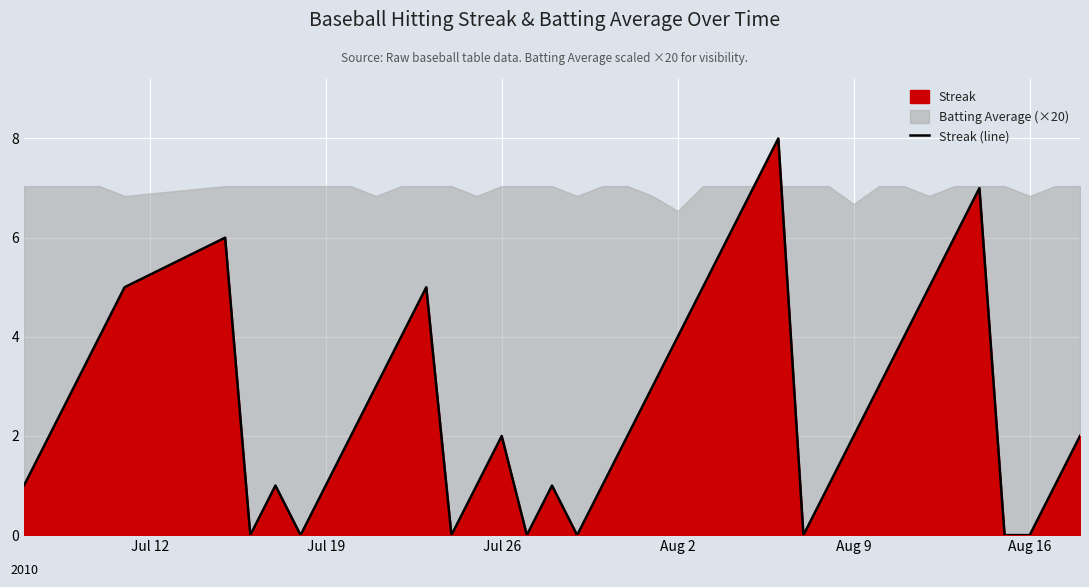

How many lines are shown in the chart?

1